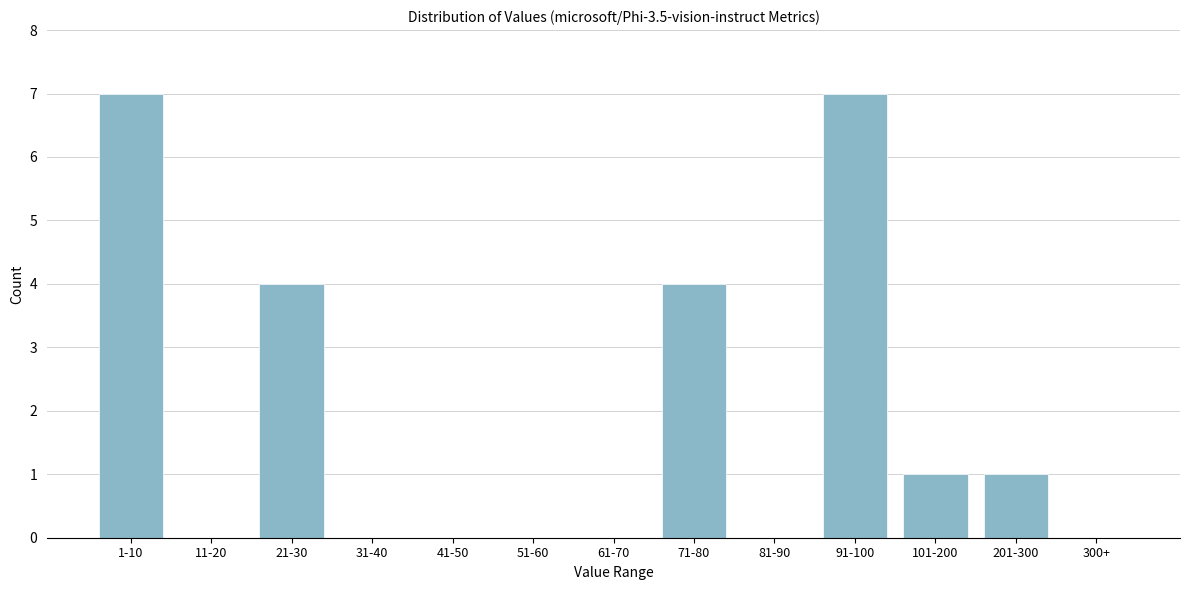

Reading left to right, list all the values displayed in this chart.

1-10=7	11-20=0	21-30=4	31-40=0	41-50=0	51-60=0	61-70=0	71-80=4	81-90=0	91-100=7	101-200=1	201-300=1	300+=0